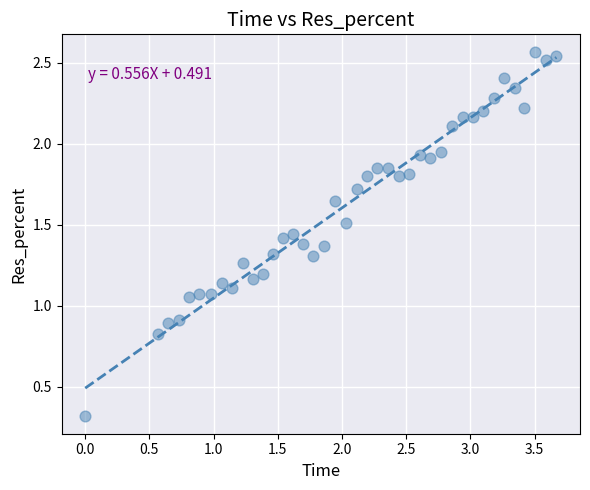

What is the range of X values (max minus min)?

3.7